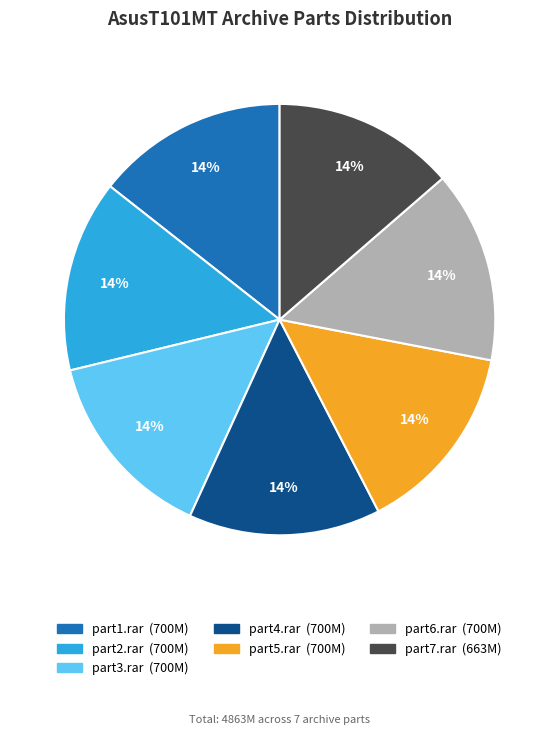

Is there any slice that represents more than half of the pie?

No